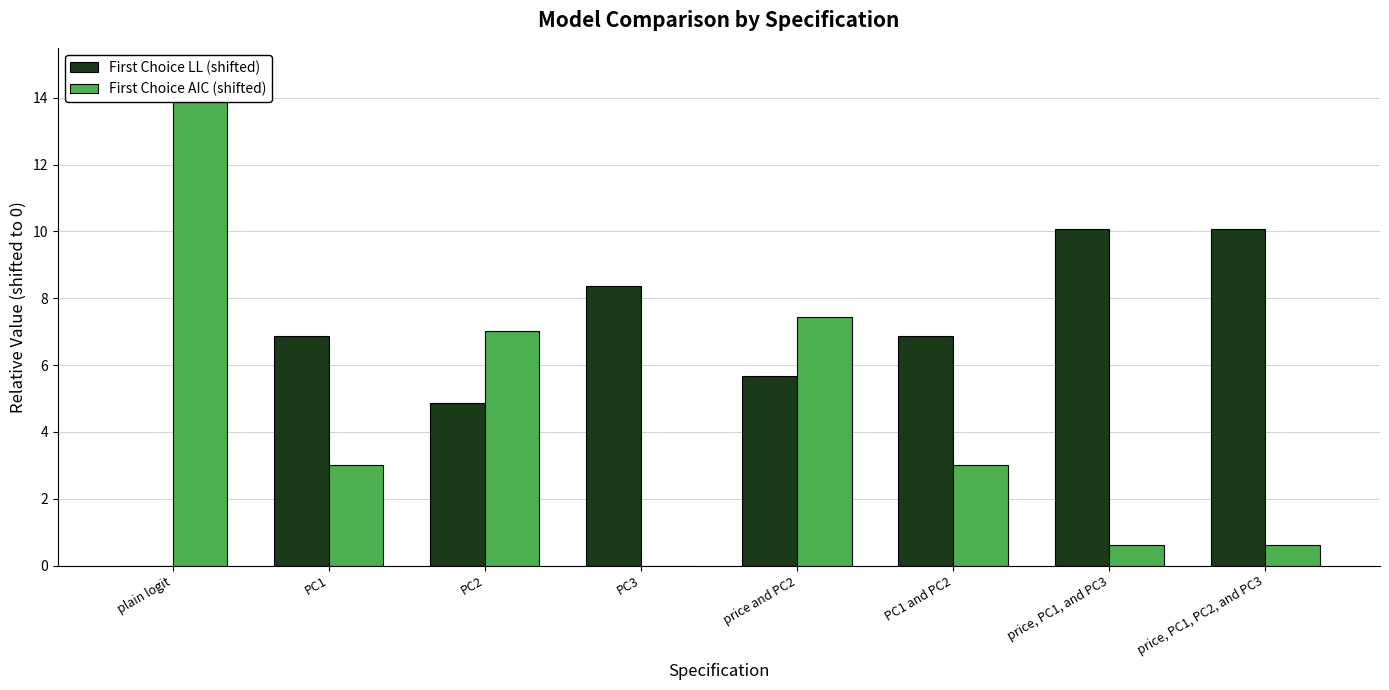

Are the bars horizontal?

No